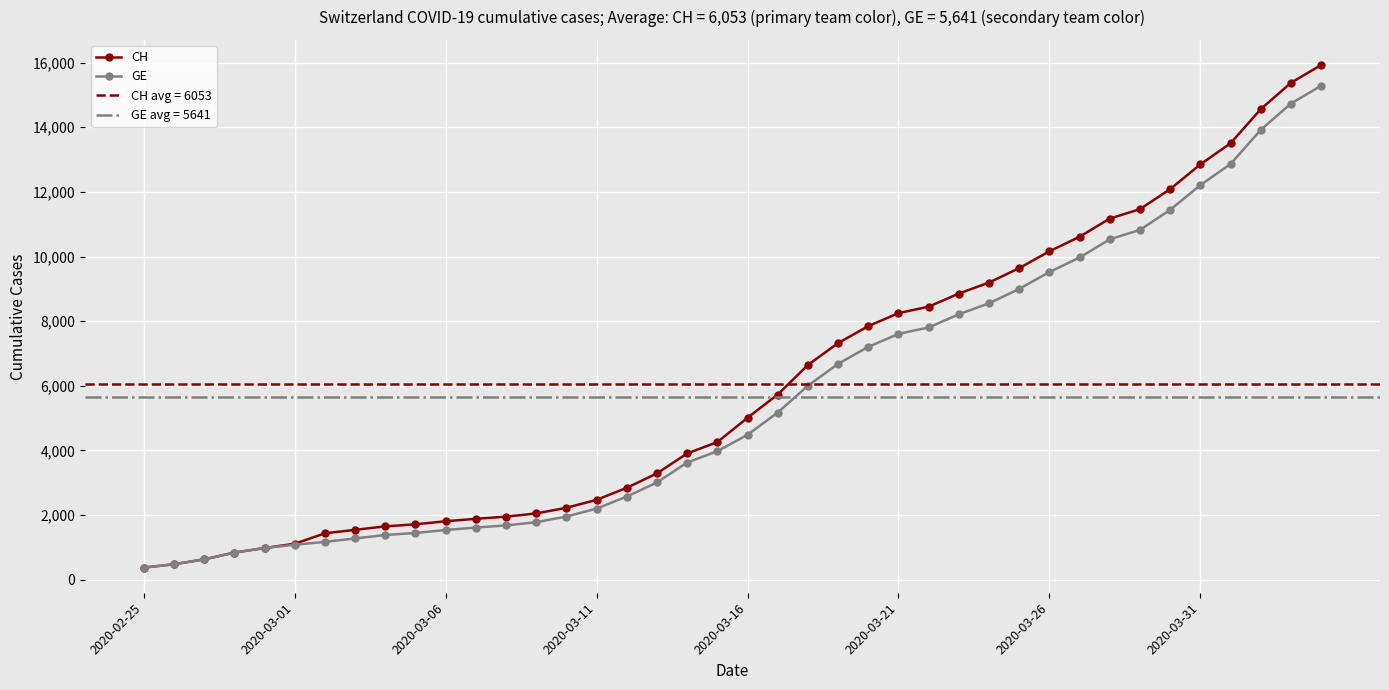

The value of CH at 12 is 1952. True or false?

True